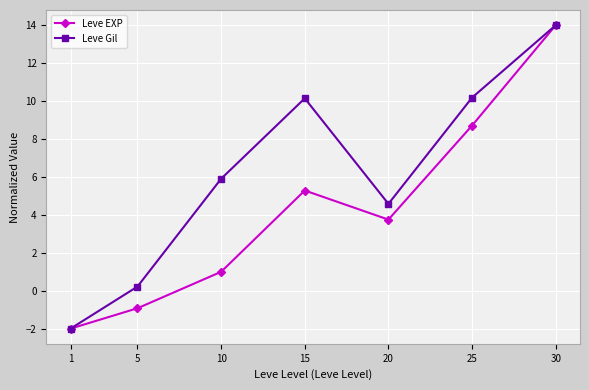

At which category is the sum across all series the highest?

30